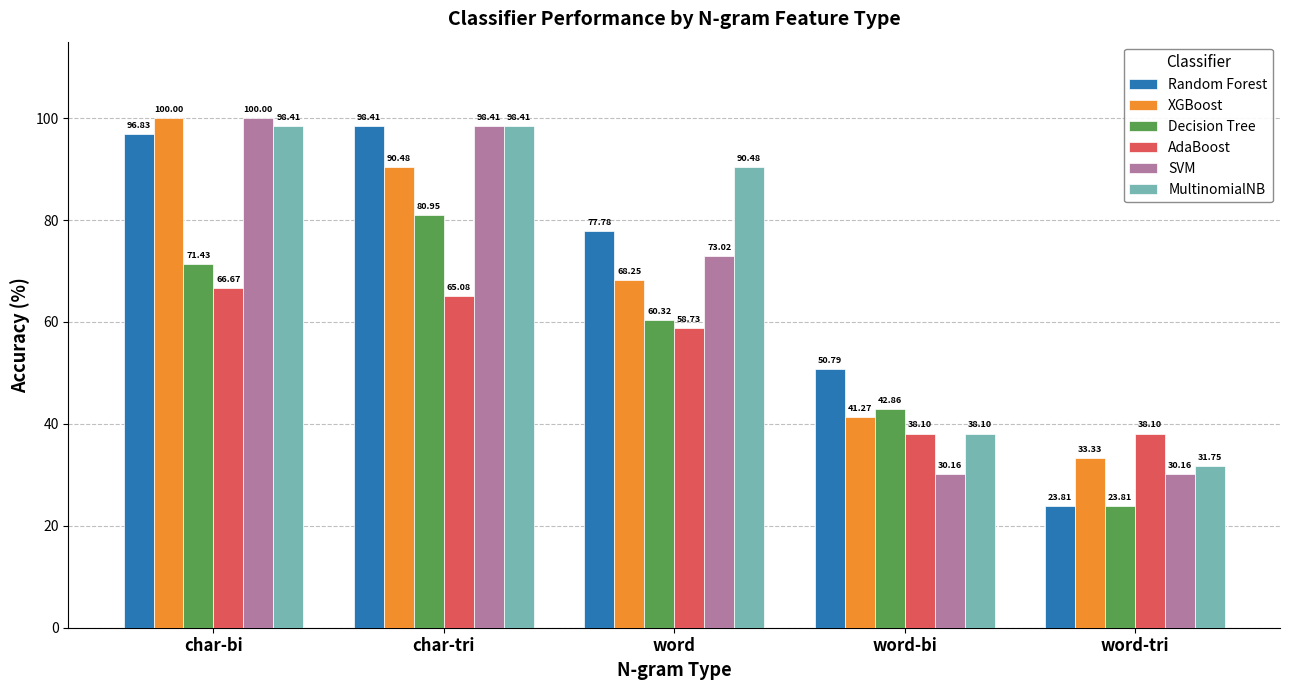

Is it true that Decision Tree equals 42.5 at word-tri?

False